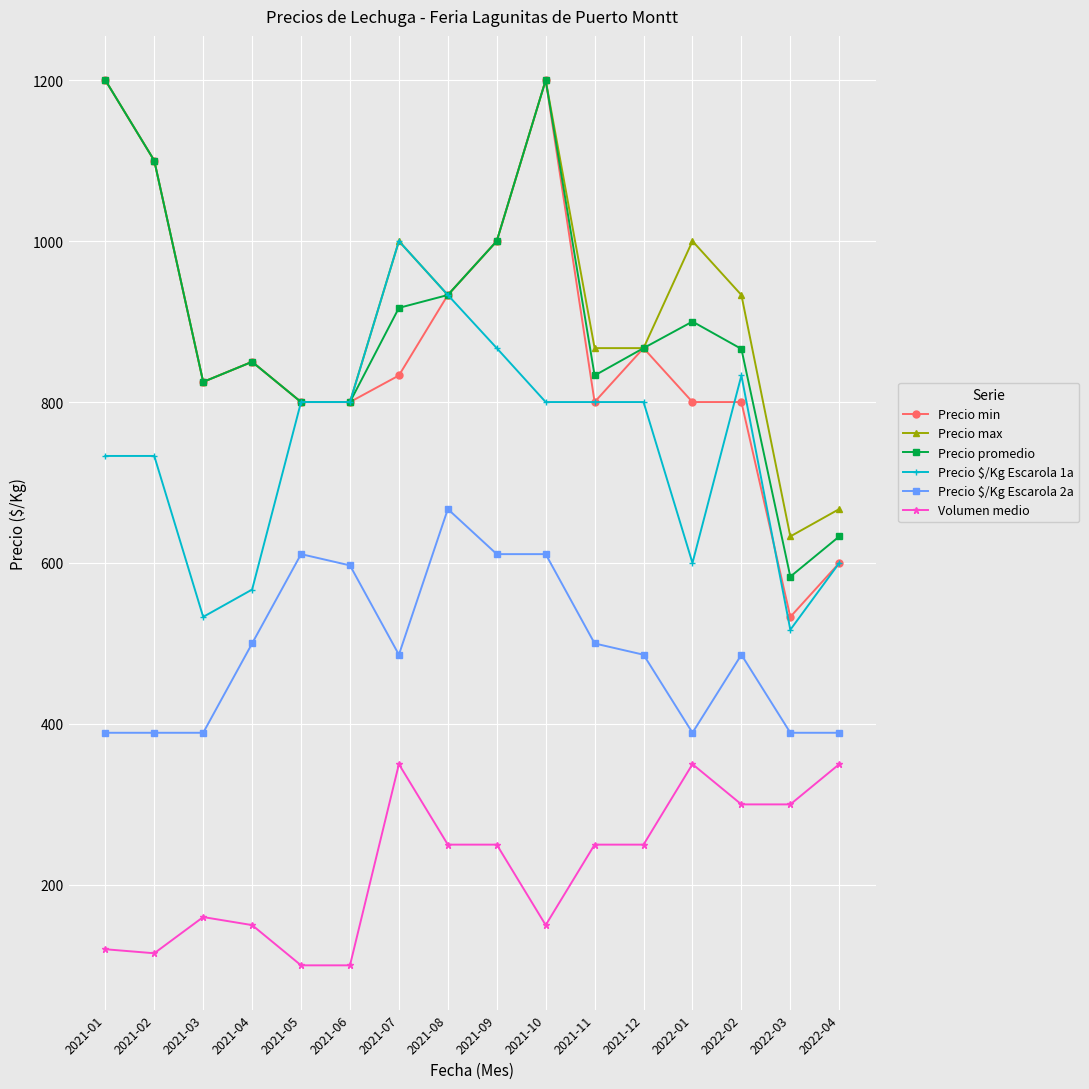

Is it true that Precio $/Kg Escarola 2a equals 389 at 2021-02?

True